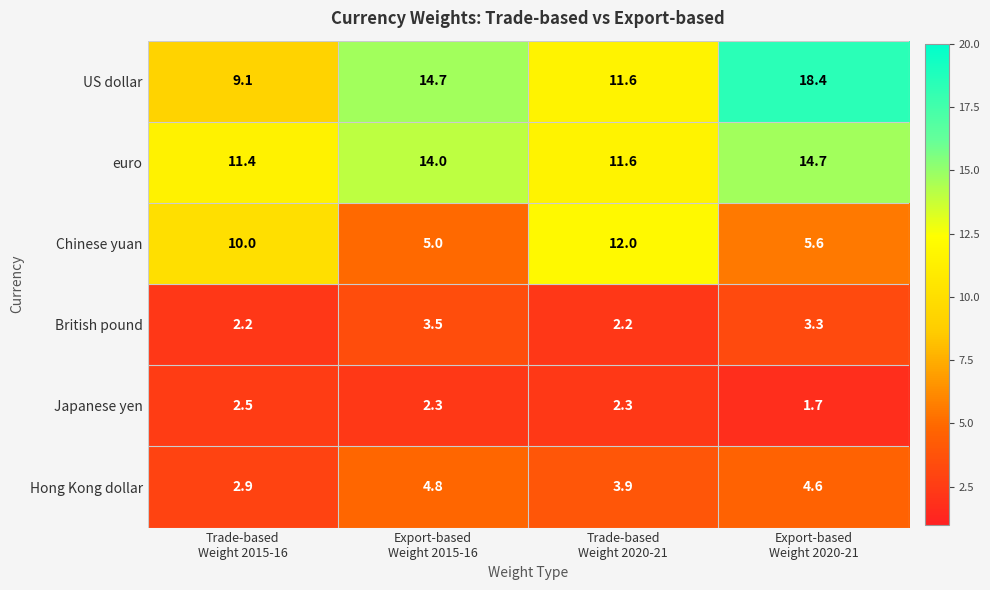

How many categories are shown in the chart?

4